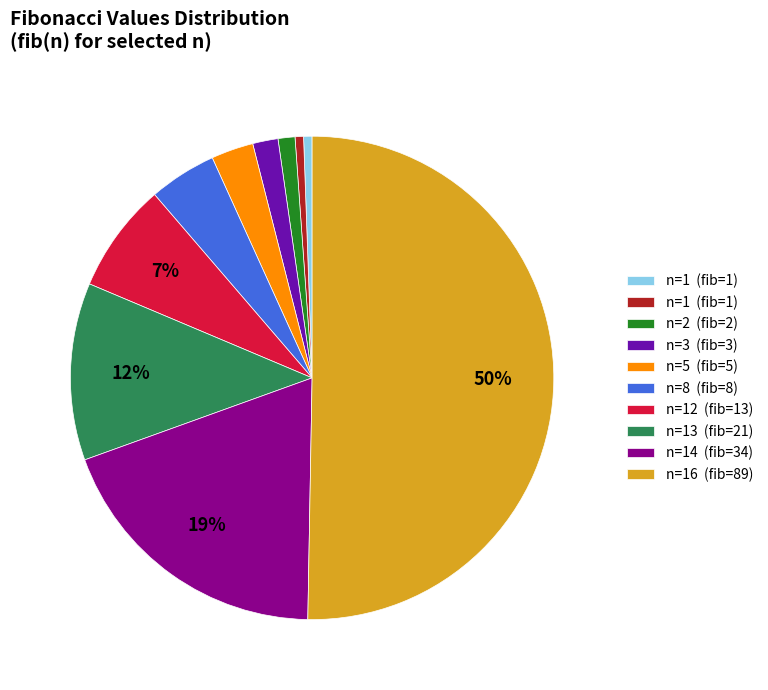

How many slices are in this pie chart?

10